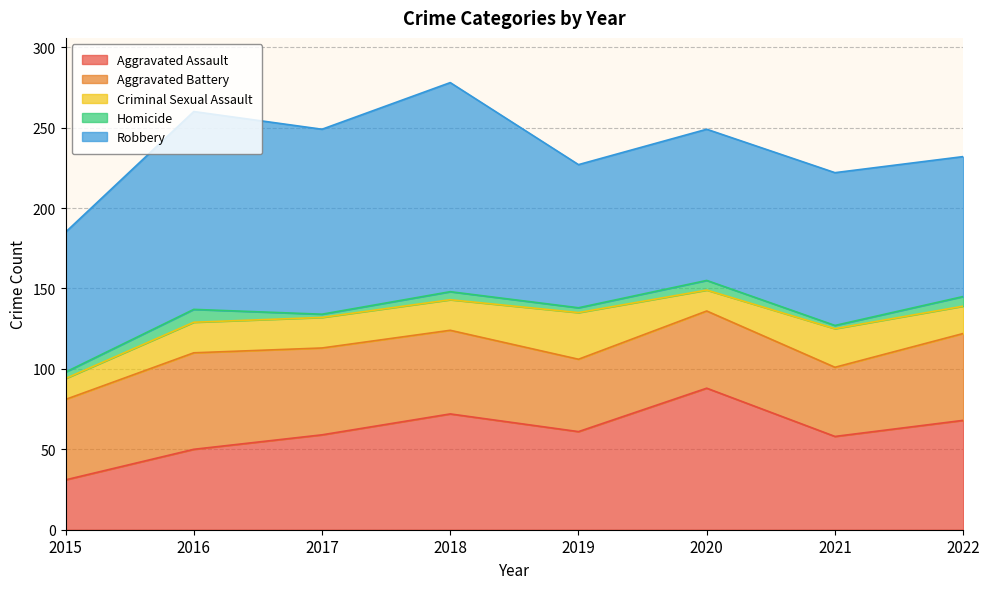

What is the difference between the maximum and minimum values in the Homicide series?

6